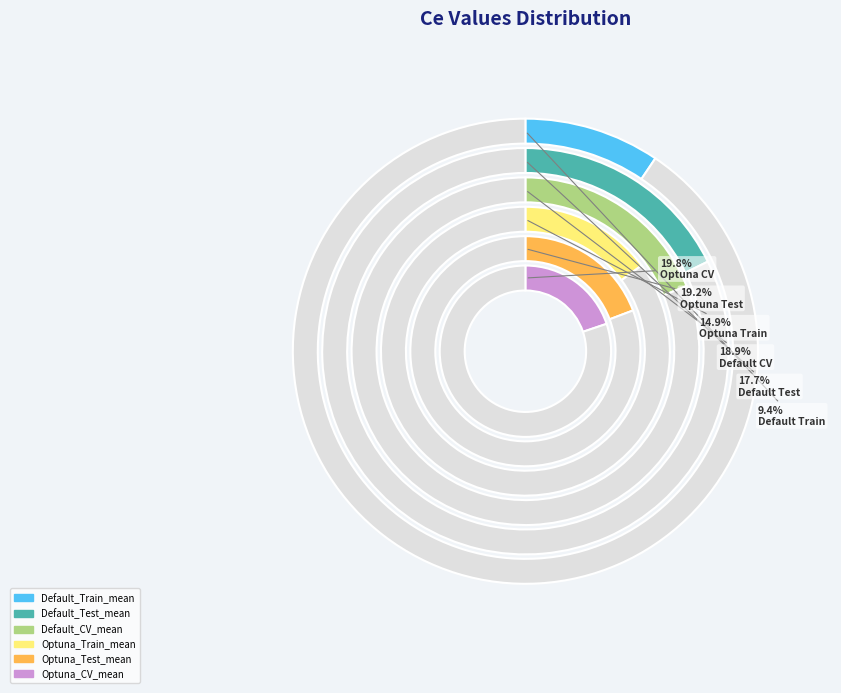

Between Optuna_CV_mean and Optuna_Test_mean, which is larger?

Optuna_CV_mean